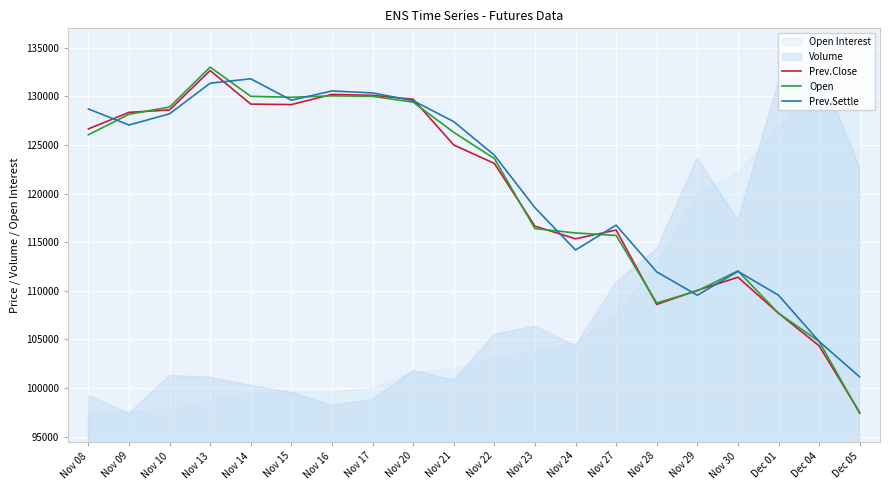

Is the value of Open at Nov 09 greater than the value of Prev.Settle at Dec 05?

Yes